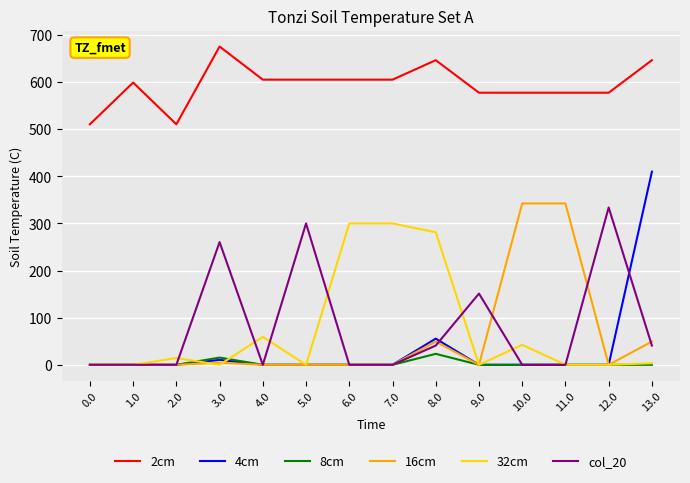

Which series changed the most between 0.0 and 8.0?

32cm